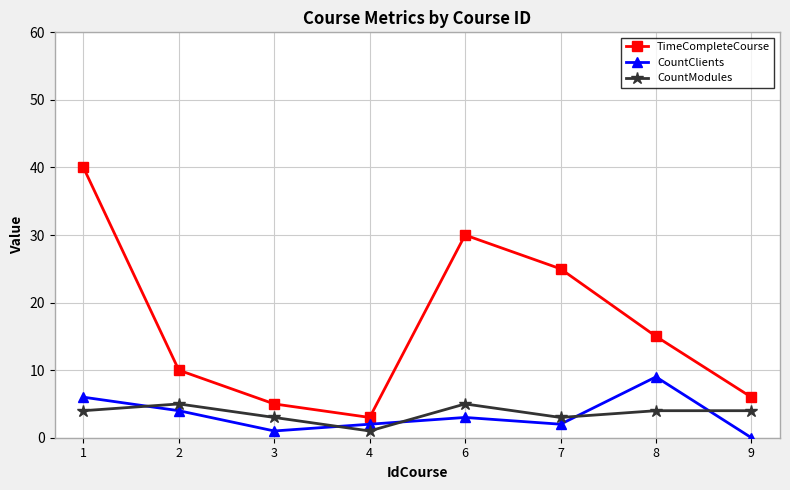

Rank the series by their maximum value, from lowest to highest.

CountModules, CountClients, TimeCompleteCourse